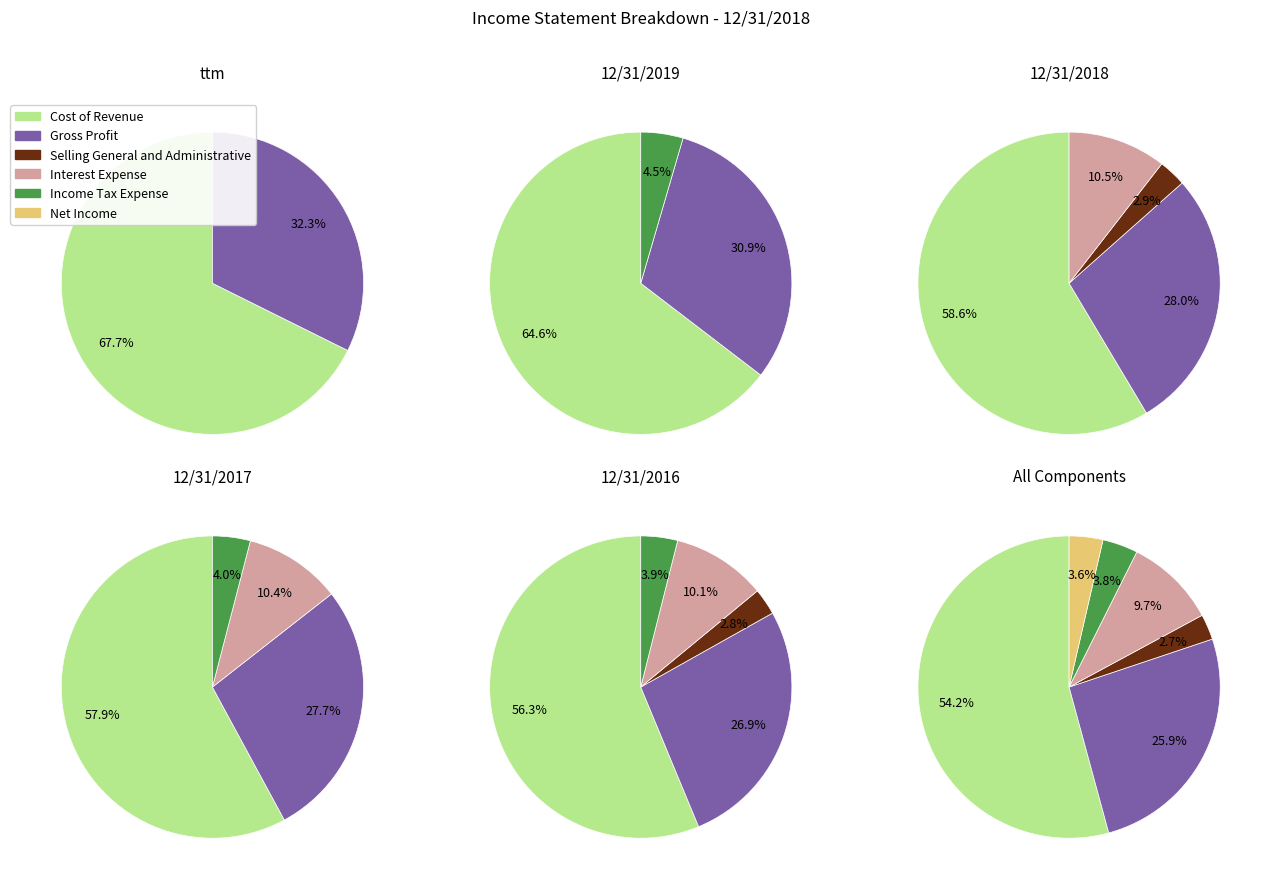

What is the majority slice?

Cost of Revenue